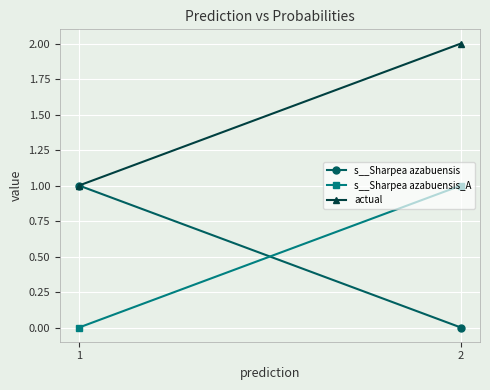

True or false: s__Sharpea azabuensis has a value of 0.4 at 2.

False